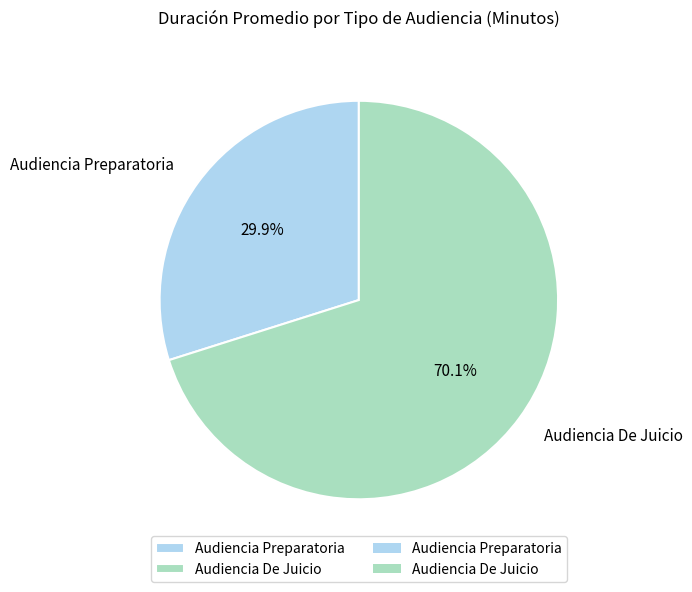

What is the ratio of the value at Audiencia Preparatoria to the value at Audiencia De Juicio?

0.4